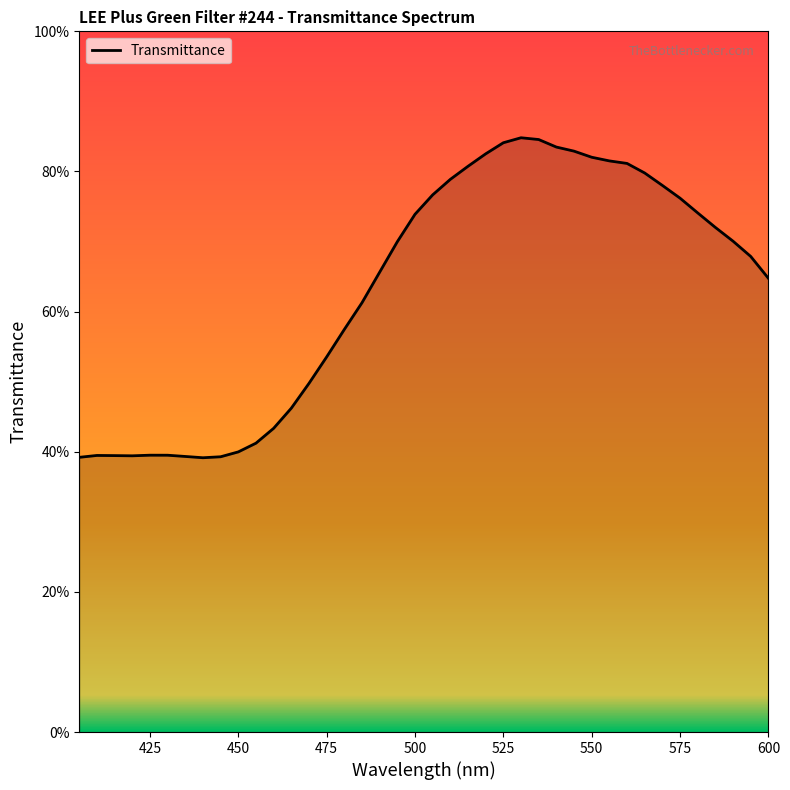

Does the chart have visible grid lines?

No